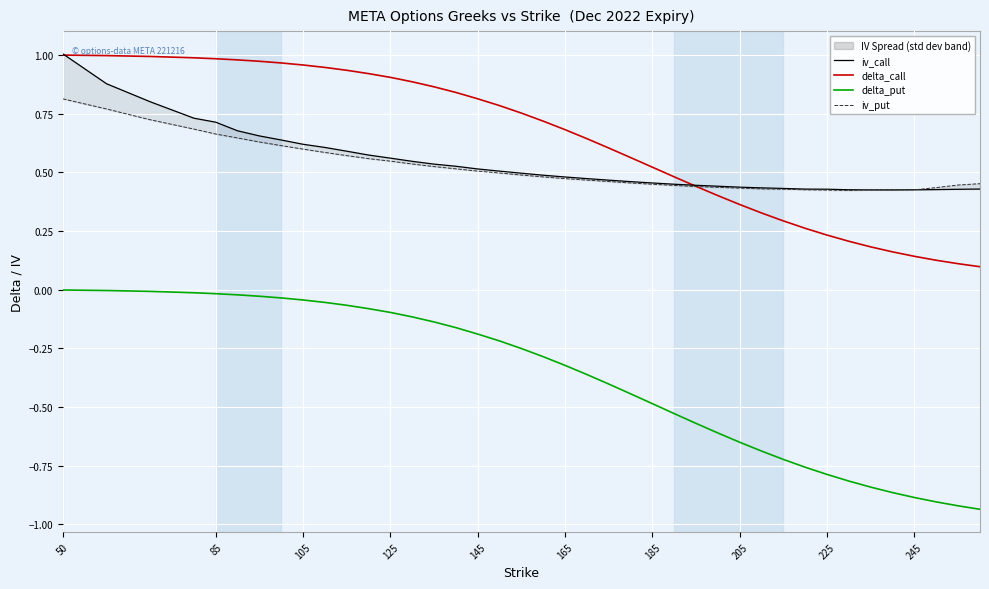

Count the iv_put values in the range 0 to 1.

40